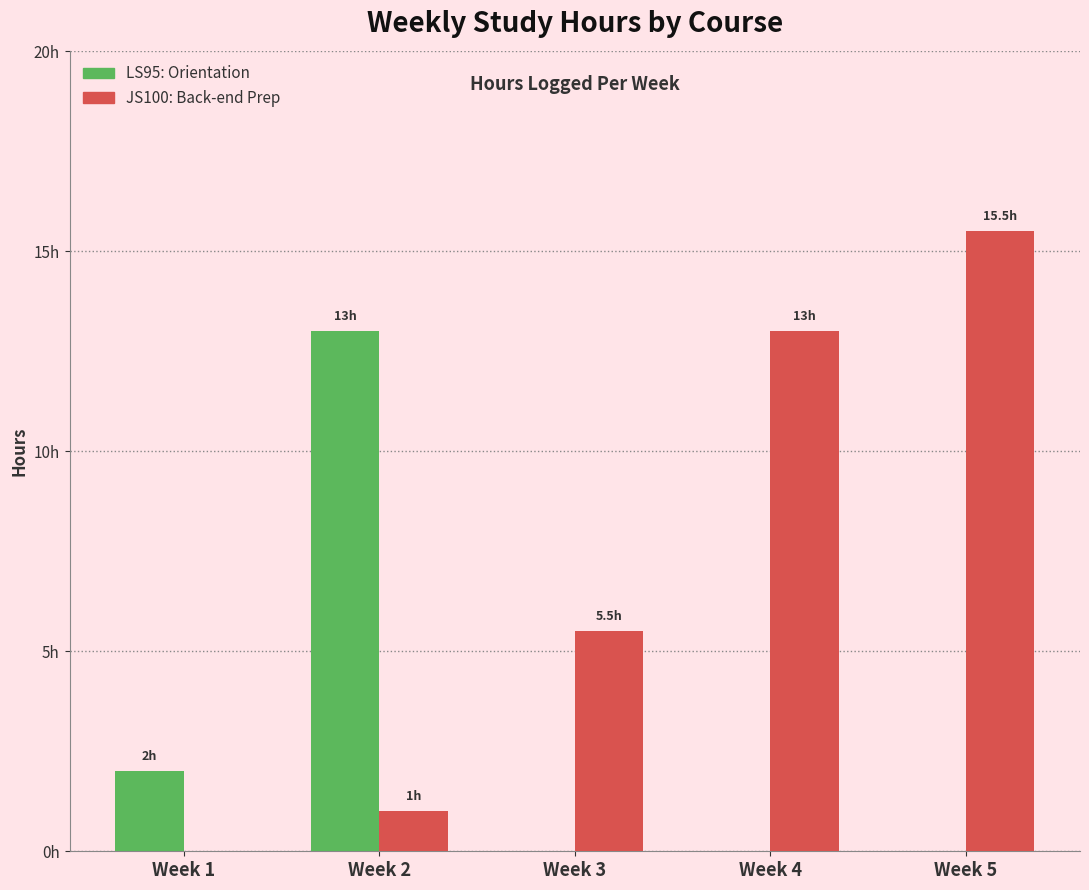

What is the spread (max minus min) of values at Week 1?

2.0